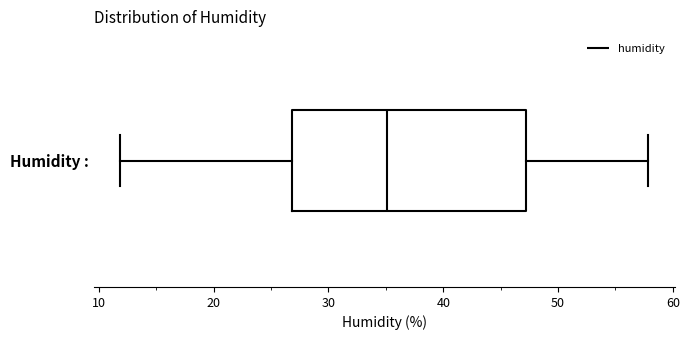

Transcribe this box plot: give where the median line is, the range the box spans, and where the two whiskers end, as read against the x-axis. The values are not printed on the chart, so give them approximately, as read against the axis.

median 35, box 27 to 47, whiskers 12 to 58